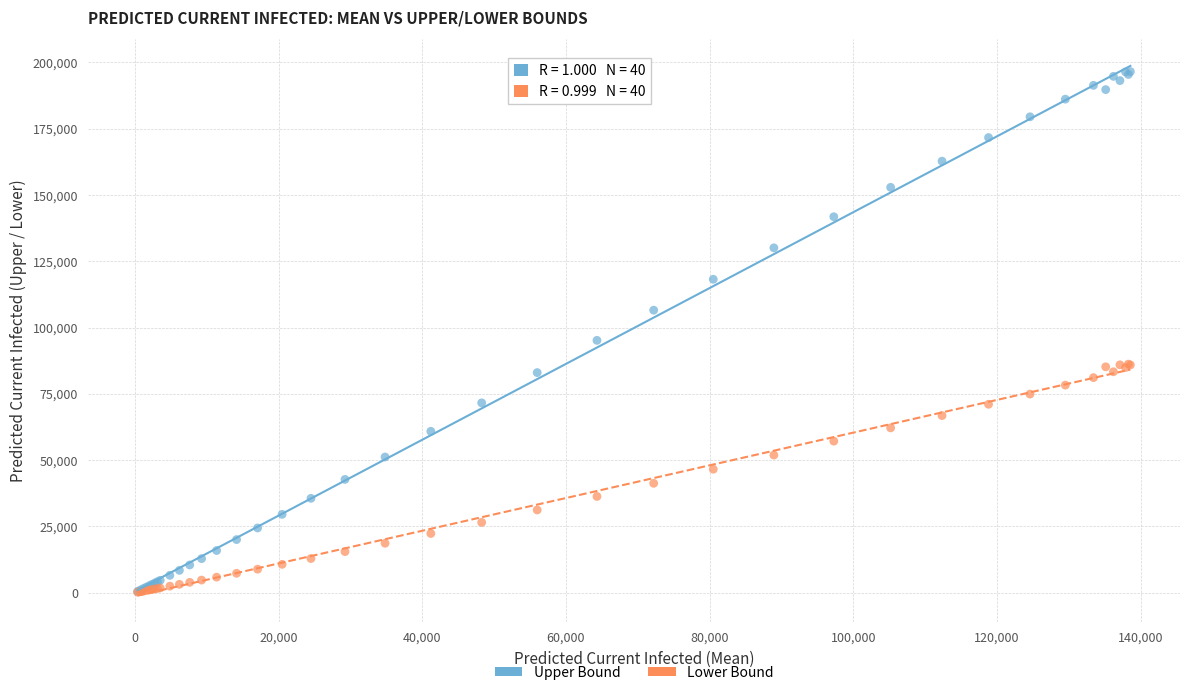

Across all series, what Y value is closest to 98357?

95166